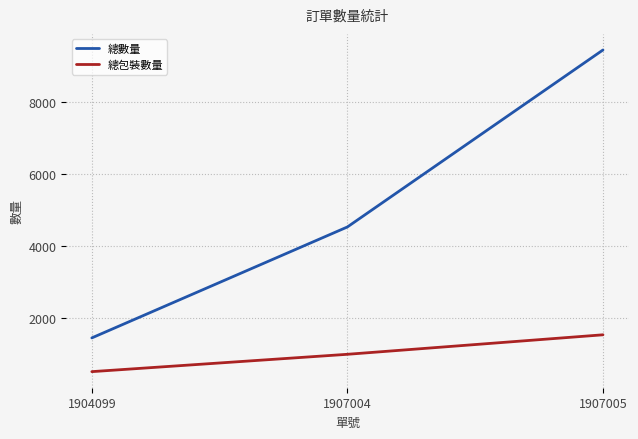

At which label does 總包裝數量 reach its minimum?

1904099